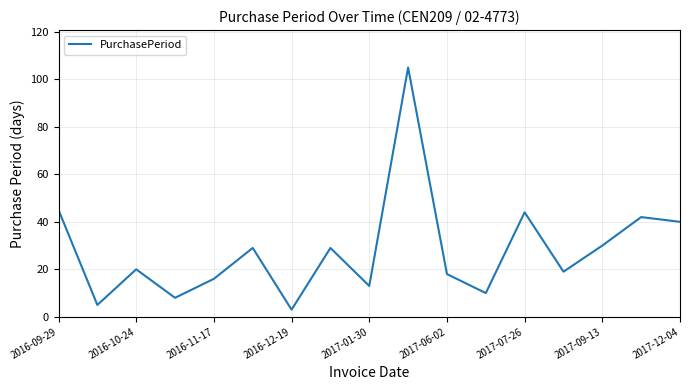

What is the average value?

28